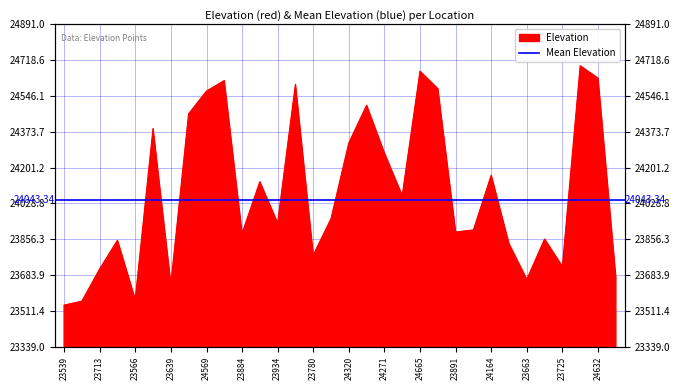

What is the label of the 26th point from the right?

23639